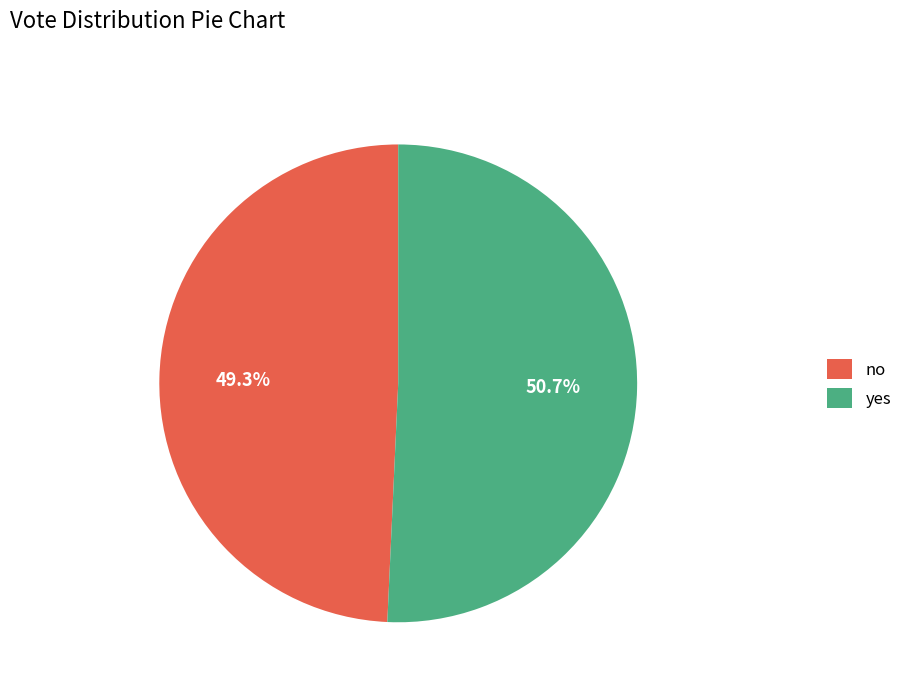

Which has a higher value, yes or no?

yes